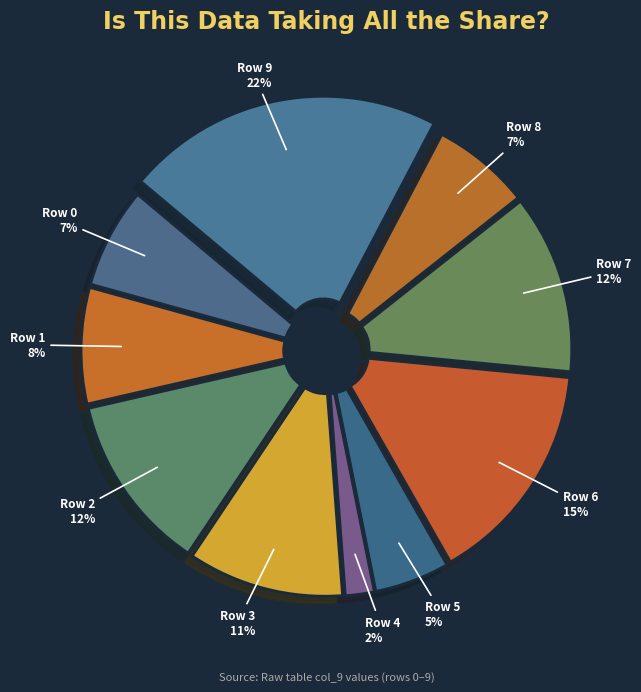

To the nearest percent, what portion does Row 0 represent?

7%